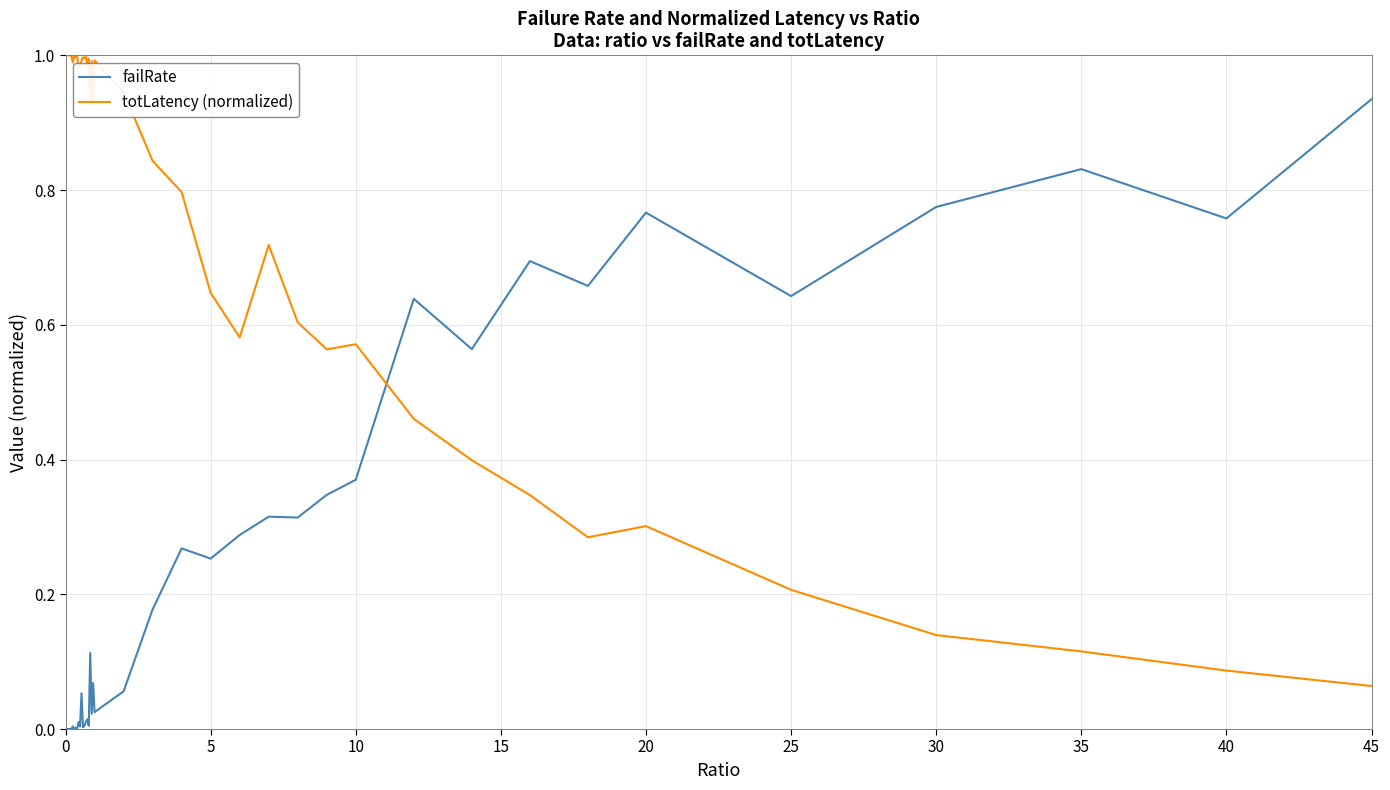

After their last crossing, which series has the higher values: totLatency (normalized) or failRate?

failRate